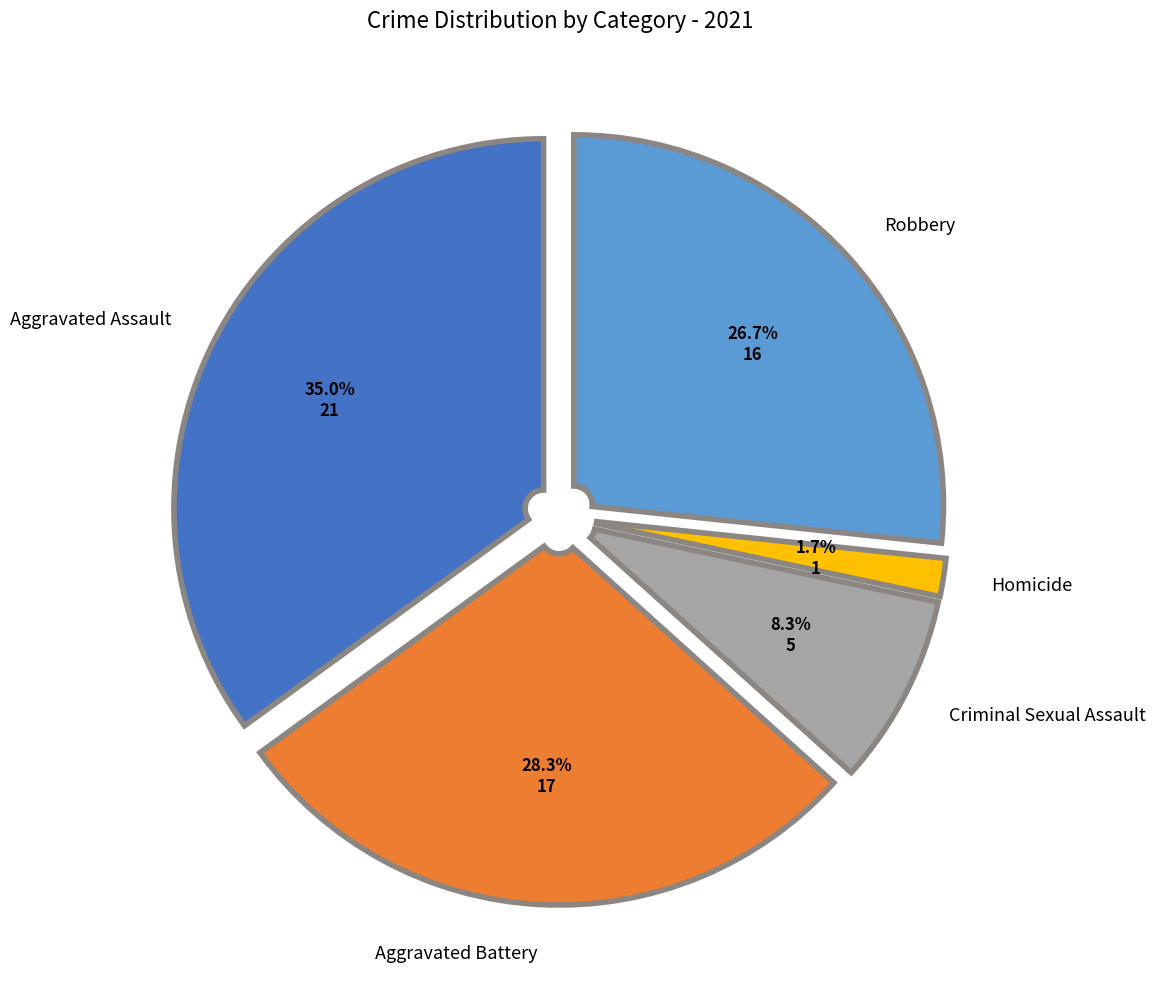

Does any single category account for the majority?

No